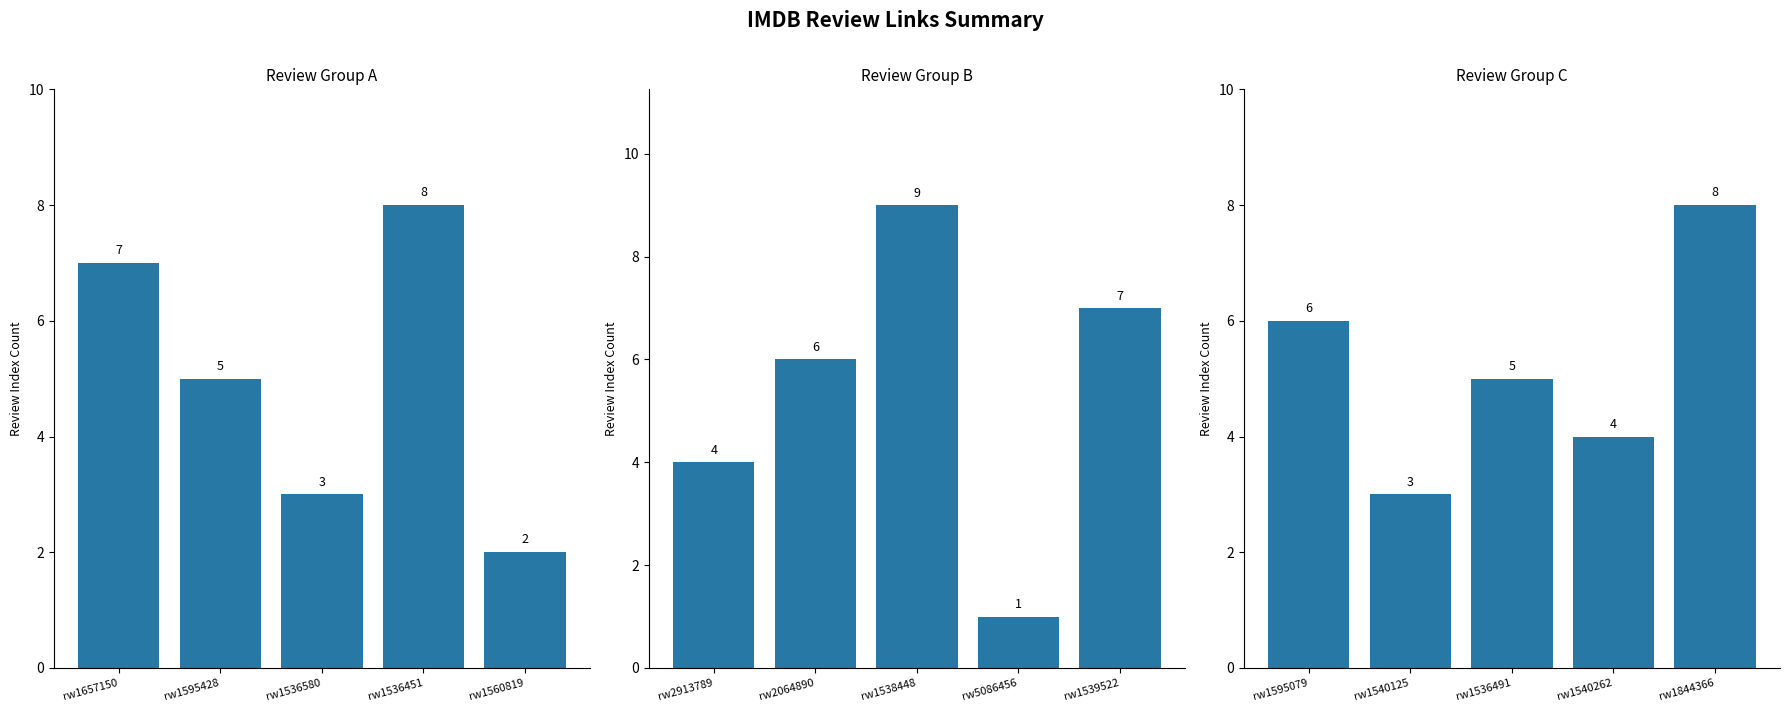

At how many categories does at least one series exceed 4?

5